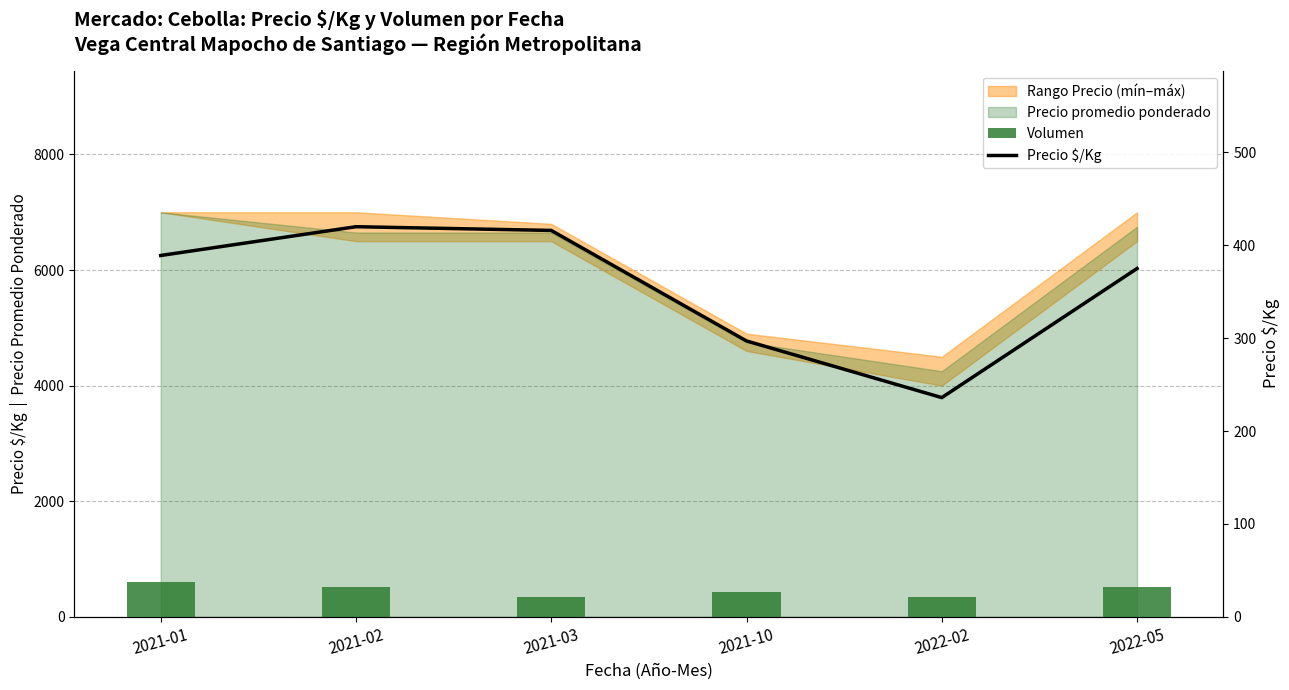

Reading right to left, what are all the values shown in this chart?

Volumen: 2022-05=520	2022-02=340	2021-10=430	2021-03=340	2021-02=520	2021-01=600
Precio $/Kg: 2022-05=375	2022-02=236	2021-10=297	2021-03=416	2021-02=420	2021-01=389